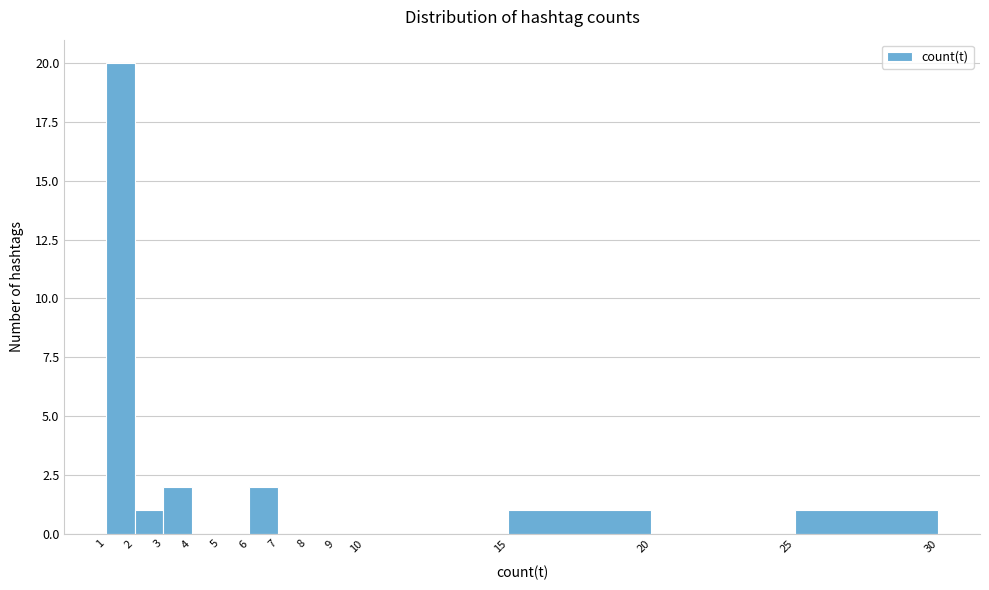

Which range on the x-axis has the tallest bar?

1 to 2